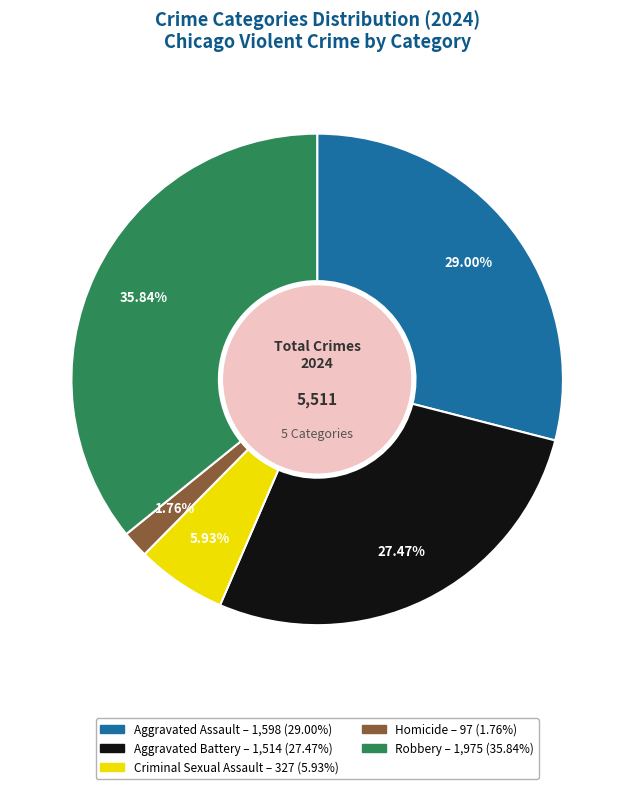

Is there any slice that represents more than half of the pie?

No